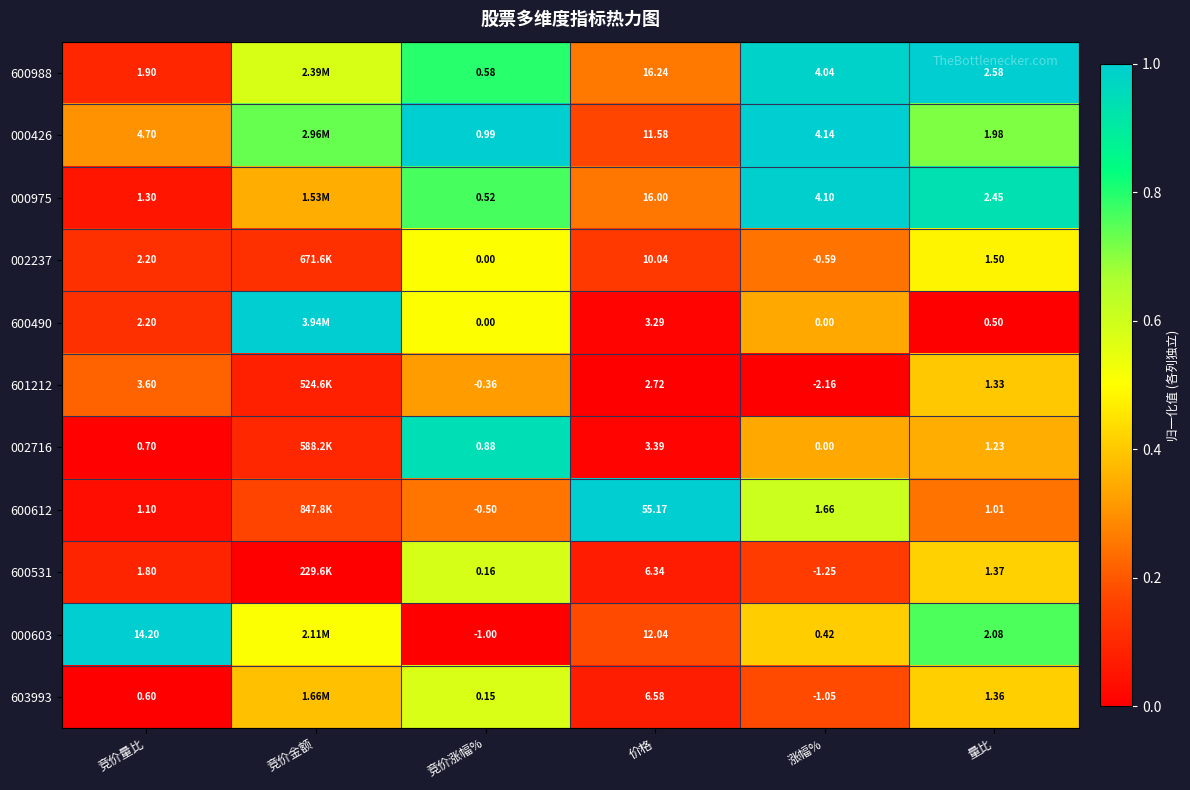

Is the value of 603993 at 涨幅% greater than the value of 002716 at 价格?

No